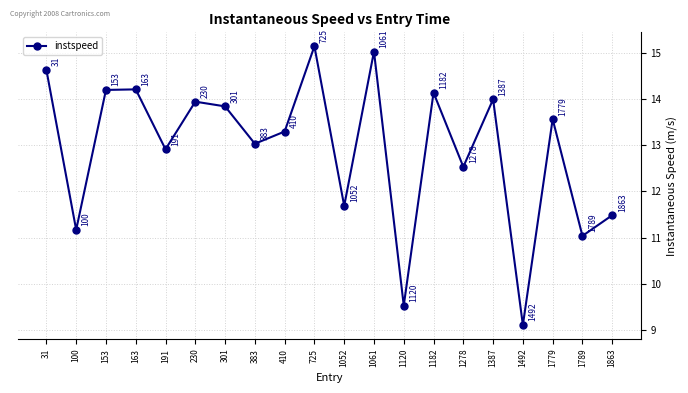

Between 1120 and 410, which is larger?

410